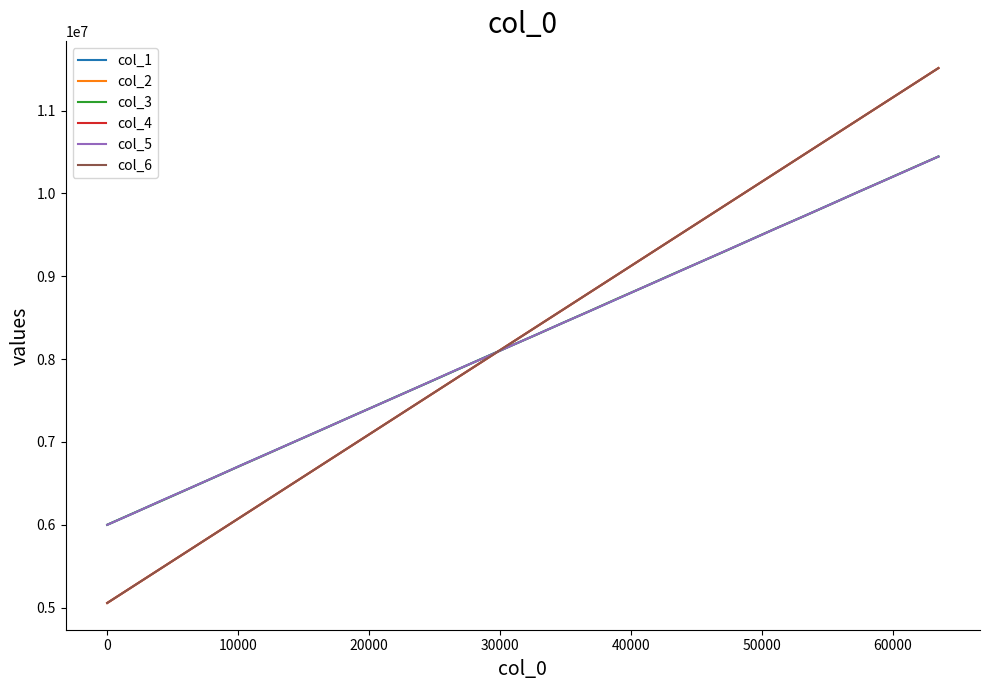

Reading left to right, list all the values displayed in this chart.

col_1: 5999745	6142808	6288075	6430201	6573092	6719788	6862396	7004080	7147795	7291432	7434187	7578163	7720699	7865164	8008836	8152734	8294300	8438444	8579605	8723009	8867522	9011166	9153795	9297258	9441328	9585505	9727704	9872217	10015649	10158719	10300850	10444590
col_2: 5056004	5264251	5472578	5680900	5889208	6097531	6305832	6514141	6722458	6930736	7139000	7347269	7555544	7763842	7972099	8180381	8388627	8596886	8805118	9013361	9221595	9429841	9638082	9846362	10054625	10262900	10471142	10679387	10887664	11095940	11304162	11512427
col_3: 5999845	6143601	6285087	6429392	6573646	6717439	6859904	7004586	7146670	7292230	7434973	7577674	7720401	7864620	8007985	8151642	8293309	8437872	8580952	8726625	8867347	9012364	9154639	9296017	9441787	9586457	9726722	9870219	10016279	10158645	10303271	10445414
col_4: 5055985	5264247	5472561	5680898	5889212	6097531	6305831	6514151	6722452	6930747	7138987	7347268	7555548	7763854	7972110	8180389	8388616	8596884	8805123	9013346	9221611	9429841	9638074	9846355	10054612	10262903	10471145	10679401	10887667	11095936	11304161	11512446
col_5: 5999158	6141865	6288281	6430112	6574244	6718909	6860994	7005306	7147686	7291350	7434288	7576839	7721930	7866680	8006613	8151441	8294049	8437555	8579640	8723736	8867438	9009246	9154574	9297800	9440846	9585023	9727091	9870539	10016103	10157736	10301151	10444643
col_6: 5055971	5264255	5472571	5680904	5889195	6097533	6305835	6514159	6722458	6930727	7138978	7347263	7555547	7763845	7972110	8180380	8388627	8596872	8805129	9013345	9221598	9429851	9638094	9846354	10054612	10262904	10471145	10679396	10887661	11095954	11304173	11512431